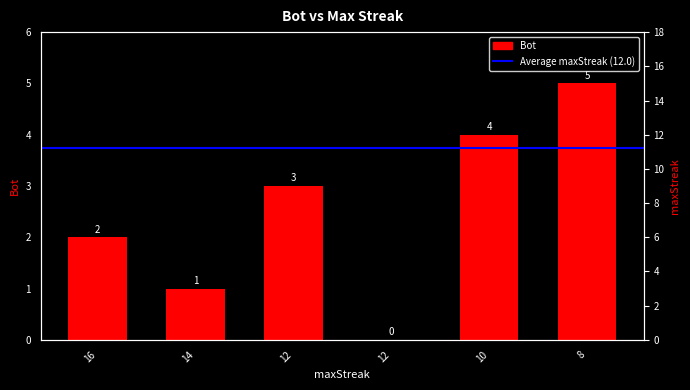

Between 16 and 12, which is larger?

12